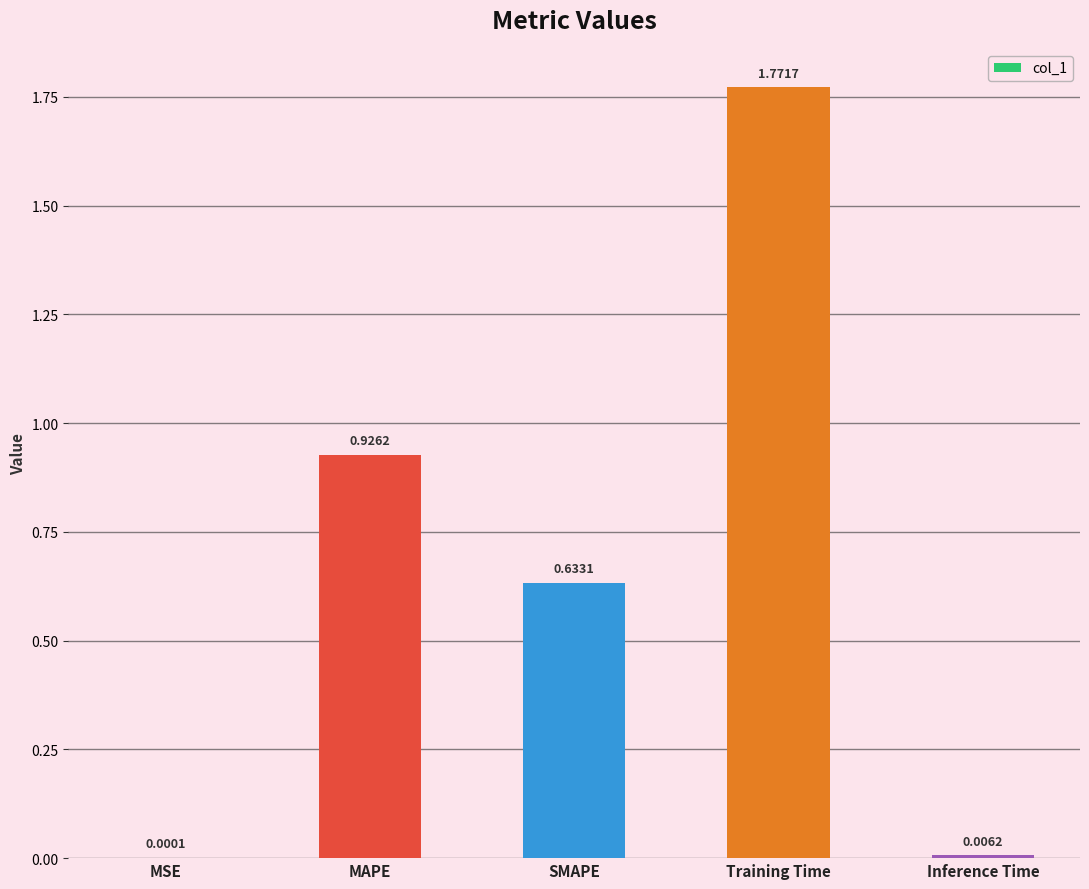

At which category does the chart reach its peak across all series?

Training Time